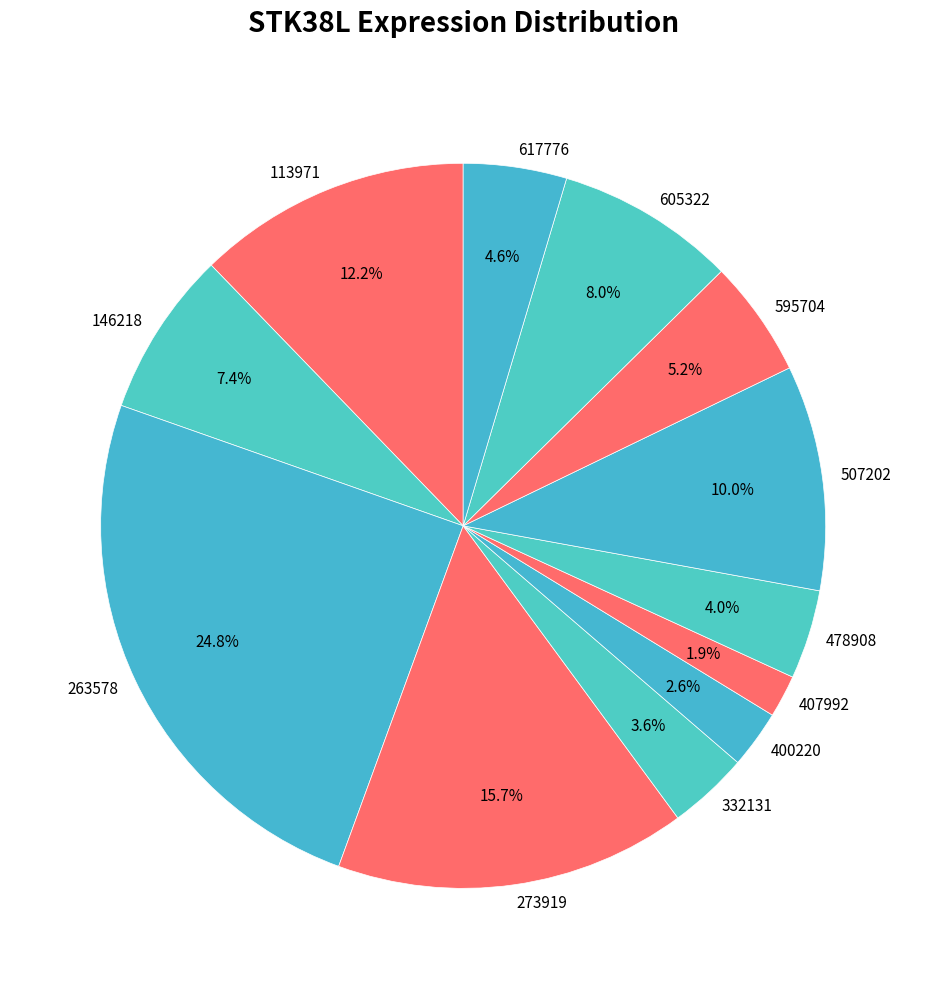

What percentage do 407992 and 146218 together represent?

9.3%